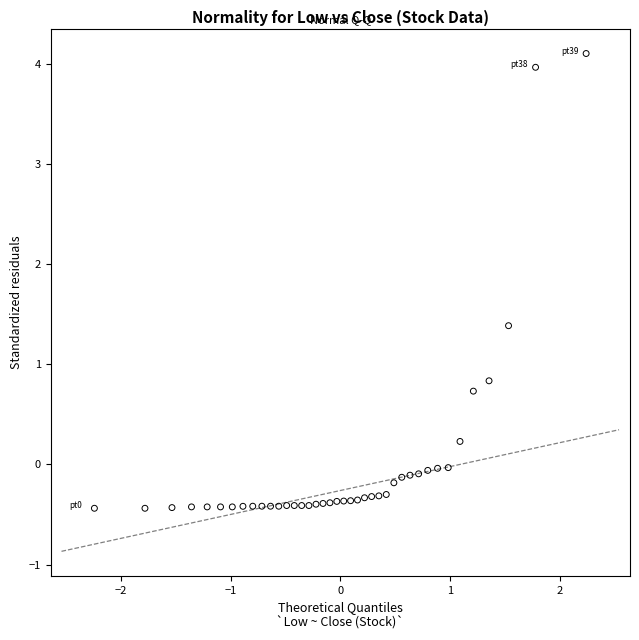

What Y value in the scatter plot is closest to 1?

0.8